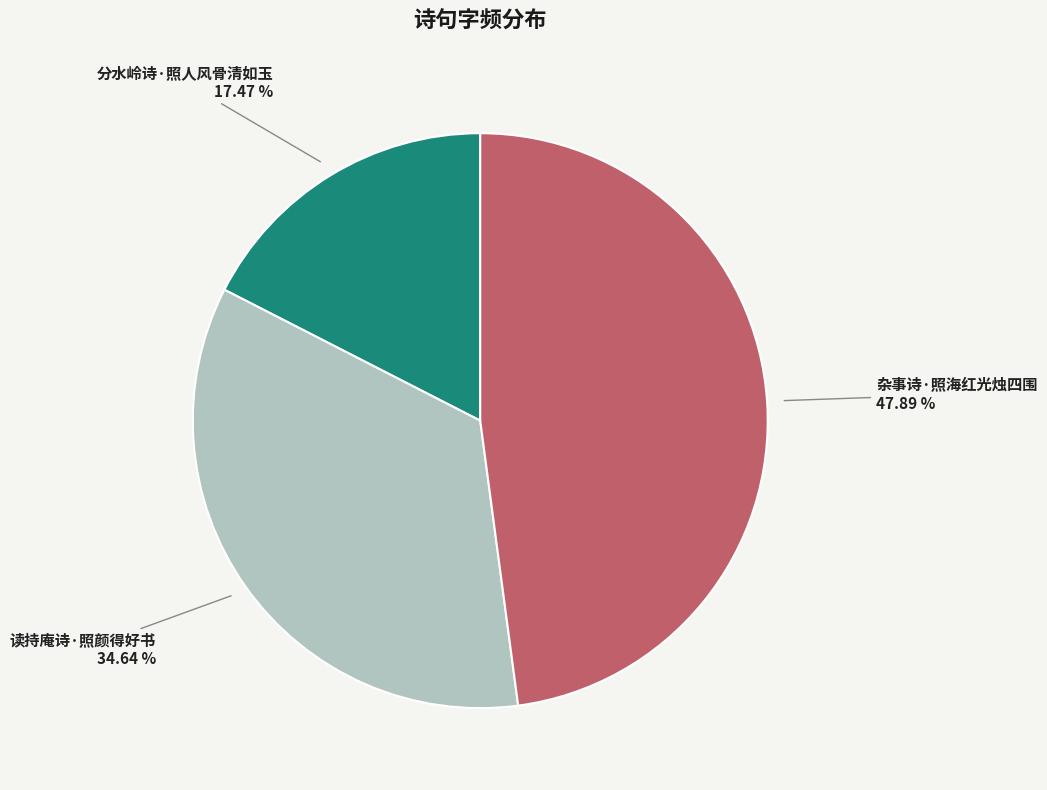

How many segments does this pie chart have?

3